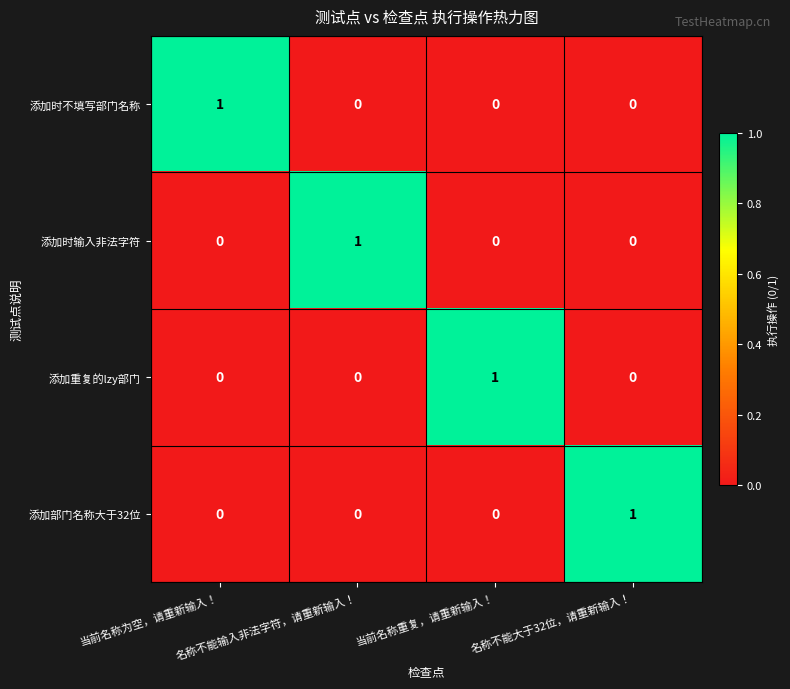

Count the number of data series in this chart.

4